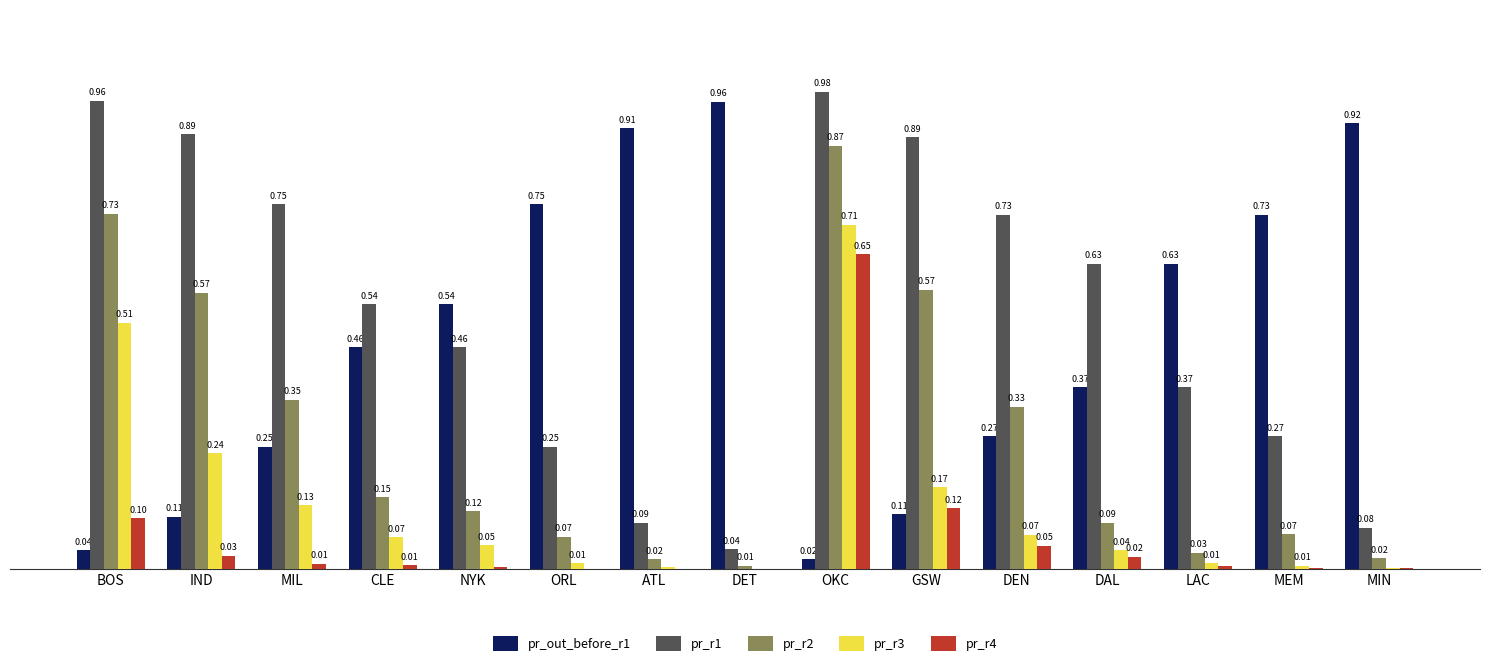

At which category is the sum across all series the highest?

OKC